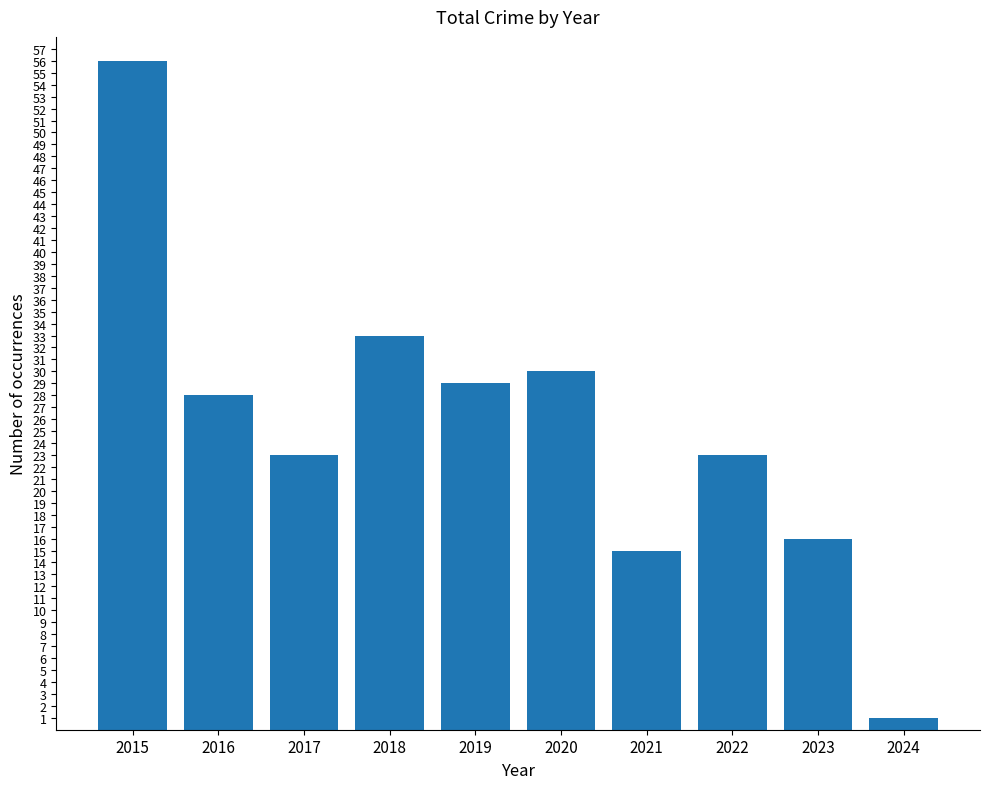

Read the value at 2017.

23